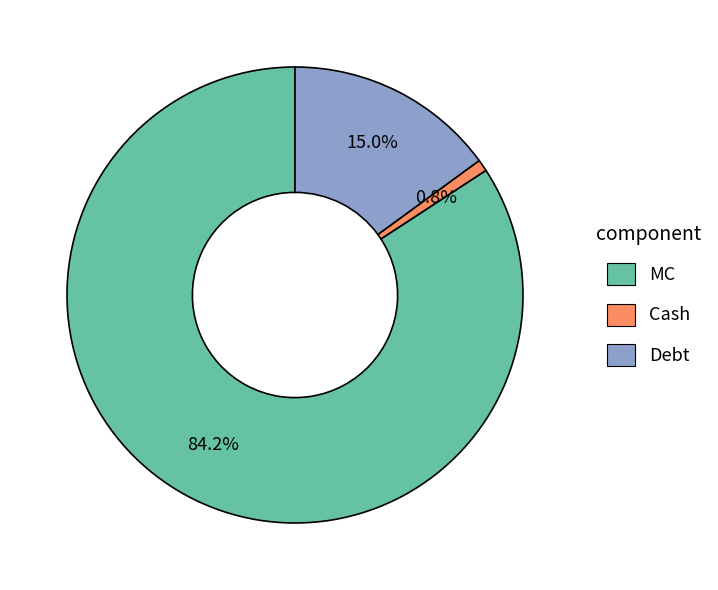

Count the number of slices in the pie.

3